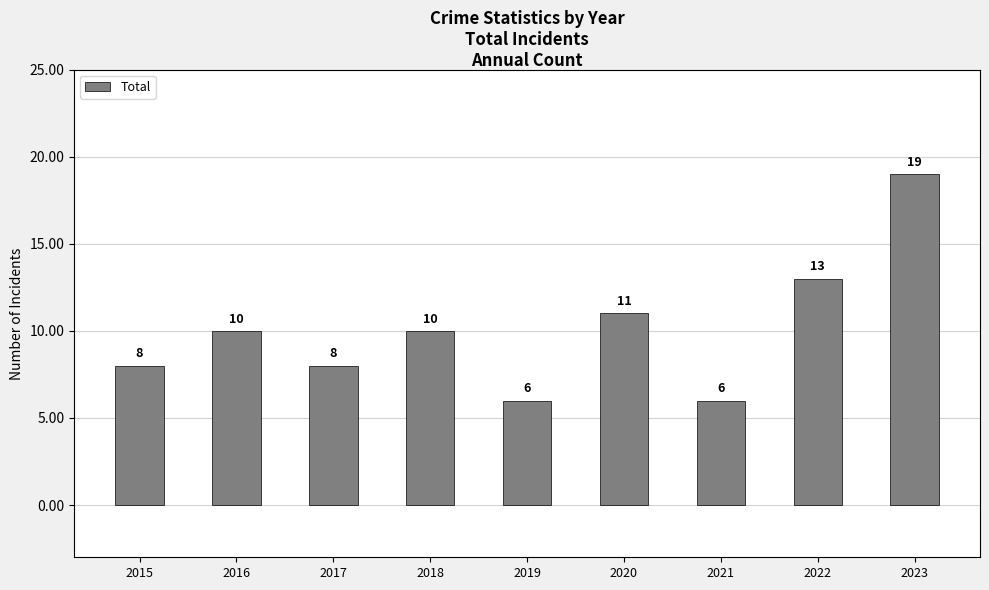

Reading left to right, transcribe all the data shown in this chart.

2015=8	2016=10	2017=8	2018=10	2019=6	2020=11	2021=6	2022=13	2023=19